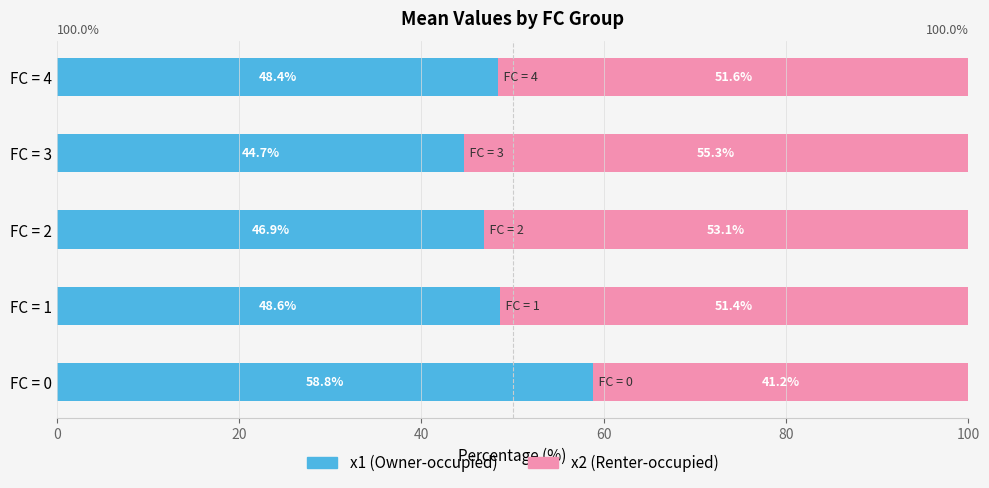

What is the total value across all series at FC = 2?

100.0